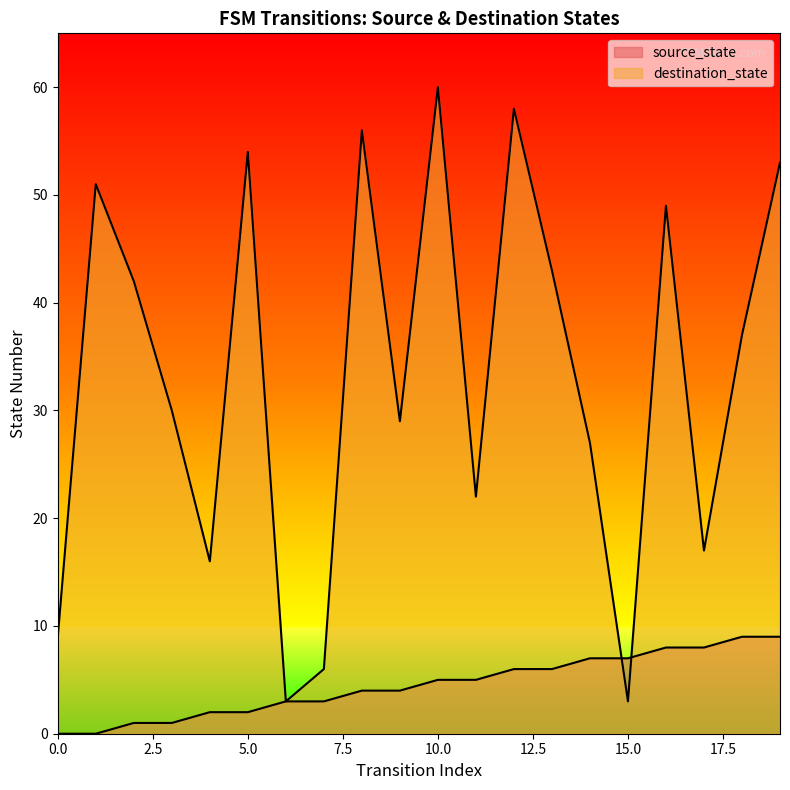

Reading left to right, list all the values displayed in this chart.

source_state: 0	0	1	1	2	2	3	3	4	4	5	5	6	6	7	7	8	8	9	9
destination_state: 9	51	42	30	16	54	3	6	56	29	60	22	58	43	27	3	49	17	37	53